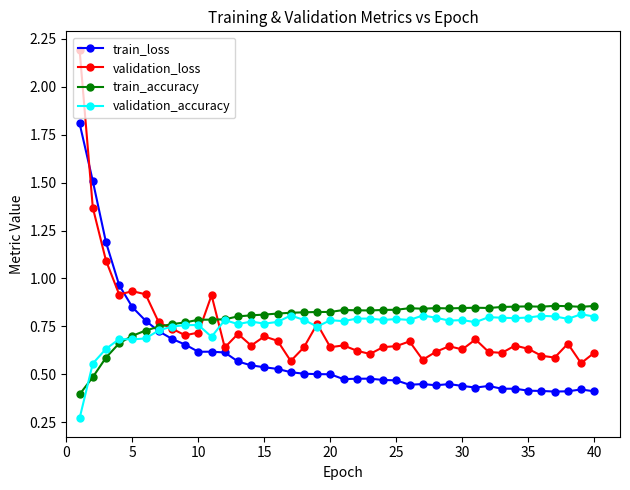

Count the validation_accuracy values in the range 0 to 1.

40